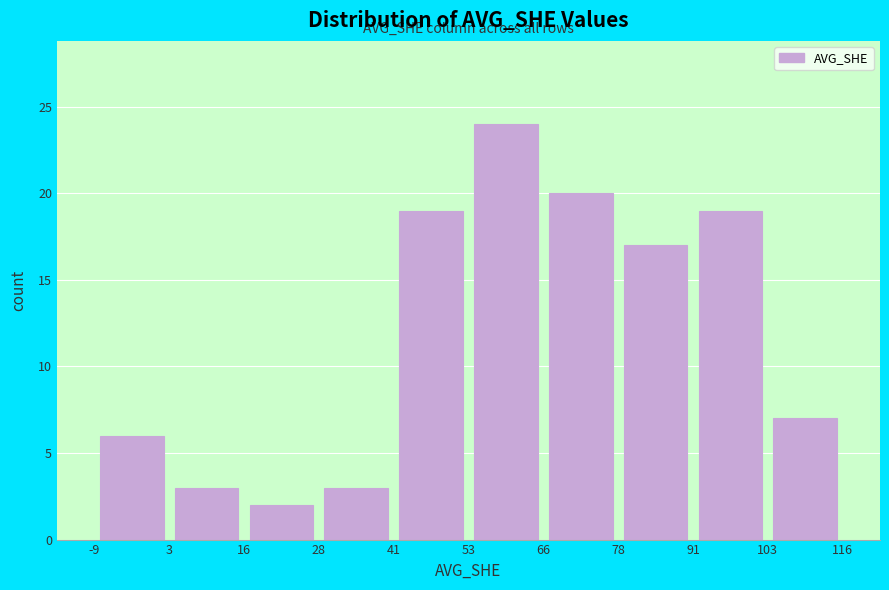

What is the height of the bar covering 78 to 91 on the x-axis? The values are not printed on the chart, so give them approximately, as read against the axis.

17